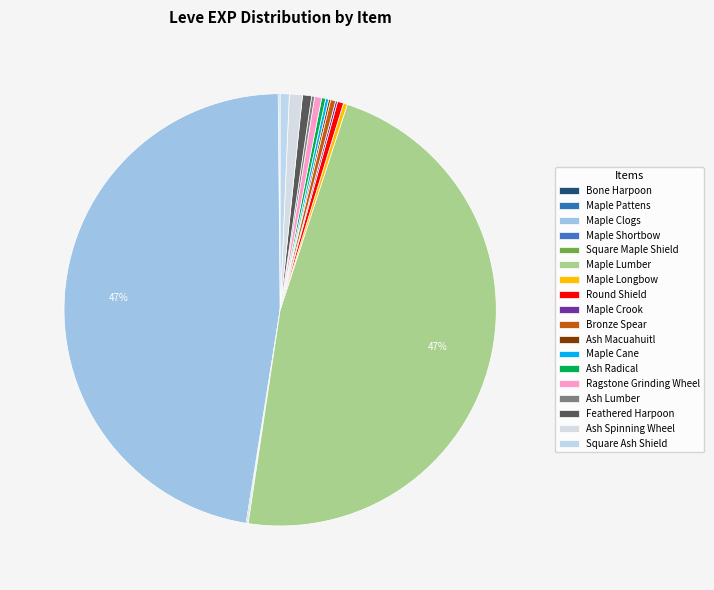

Is the sum of Maple Longbow and Maple Cane greater than half?

No